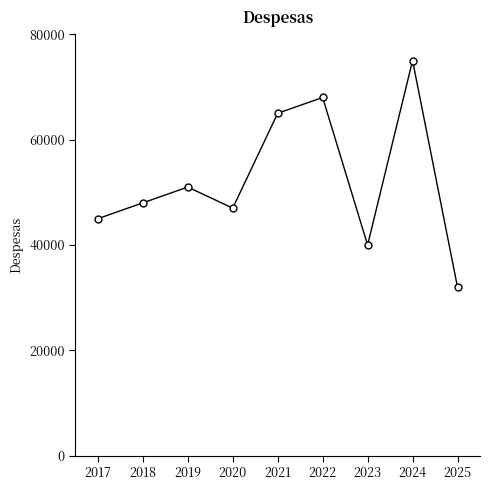

Reading right to left, list all the values displayed in this chart.

32000	75000	40000	68000	65000	47000	51000	48000	45000